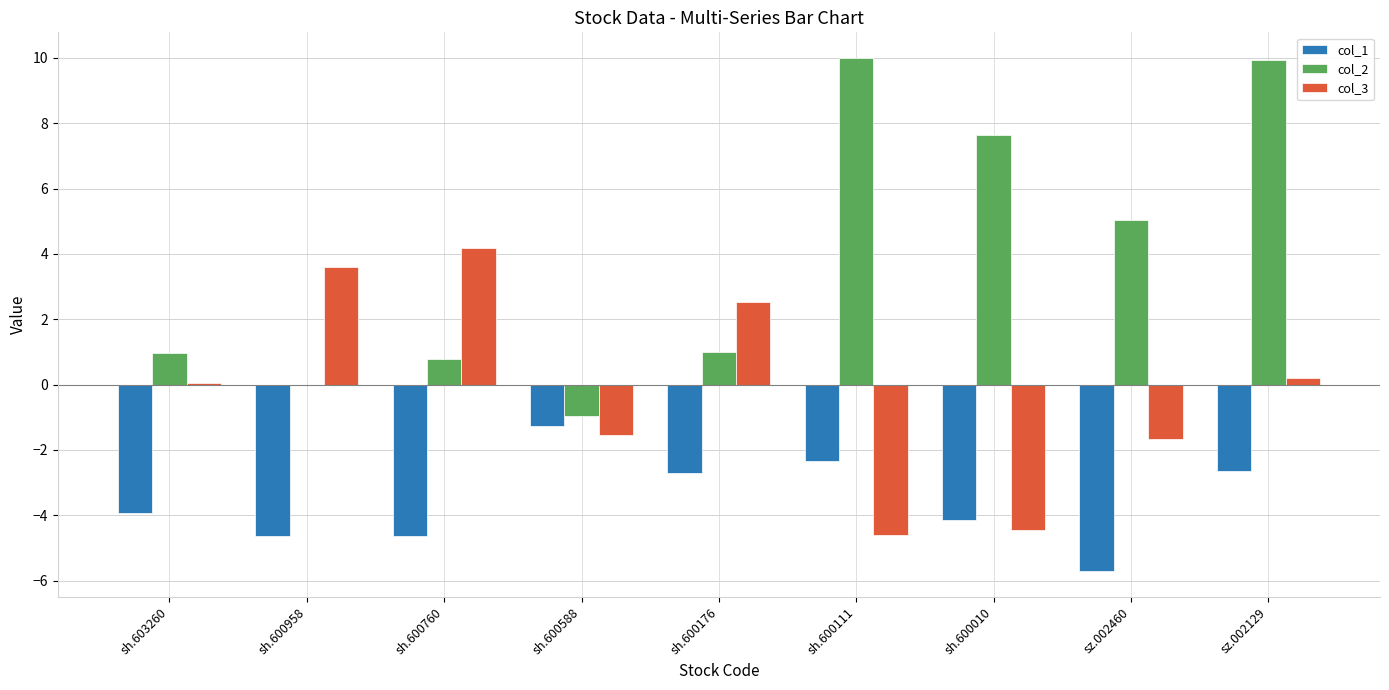

Which series has the widest spread of values?

col_2